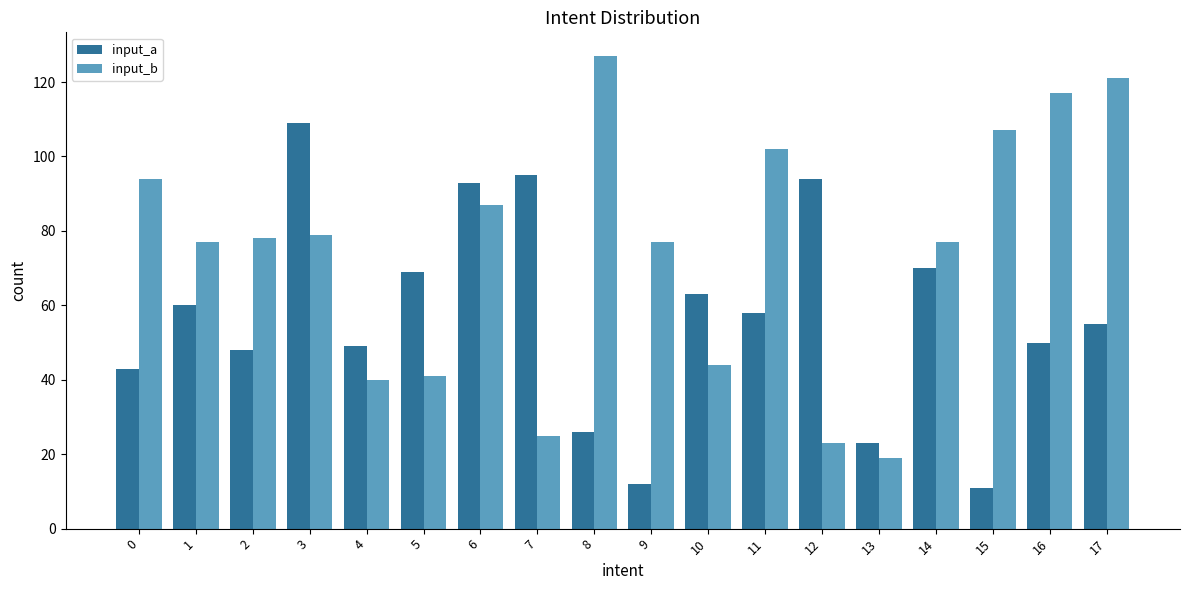

What is the difference between the second highest and second lowest values in the input_b series?

98